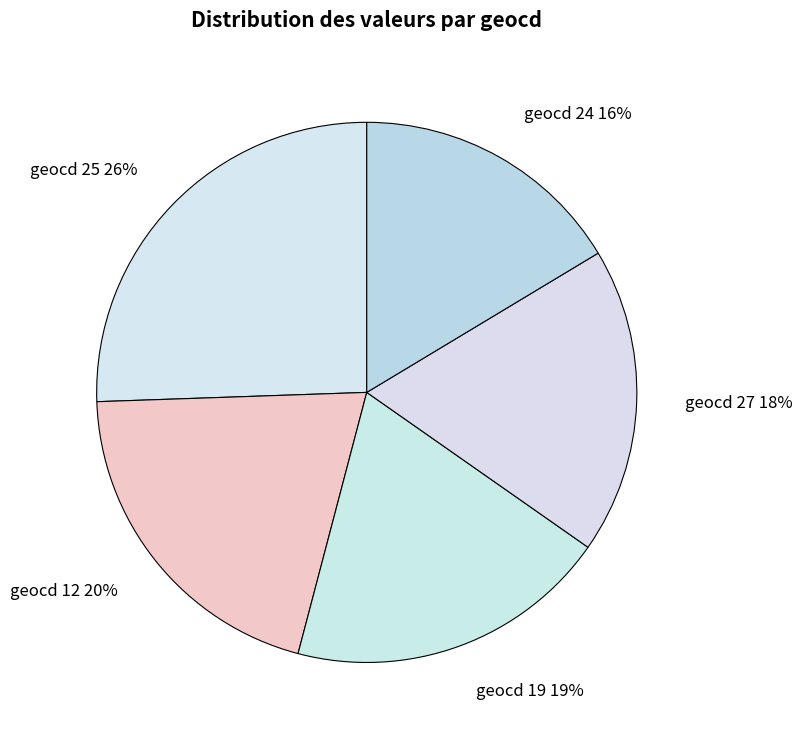

To the nearest percent, what is the average slice percentage?

20%